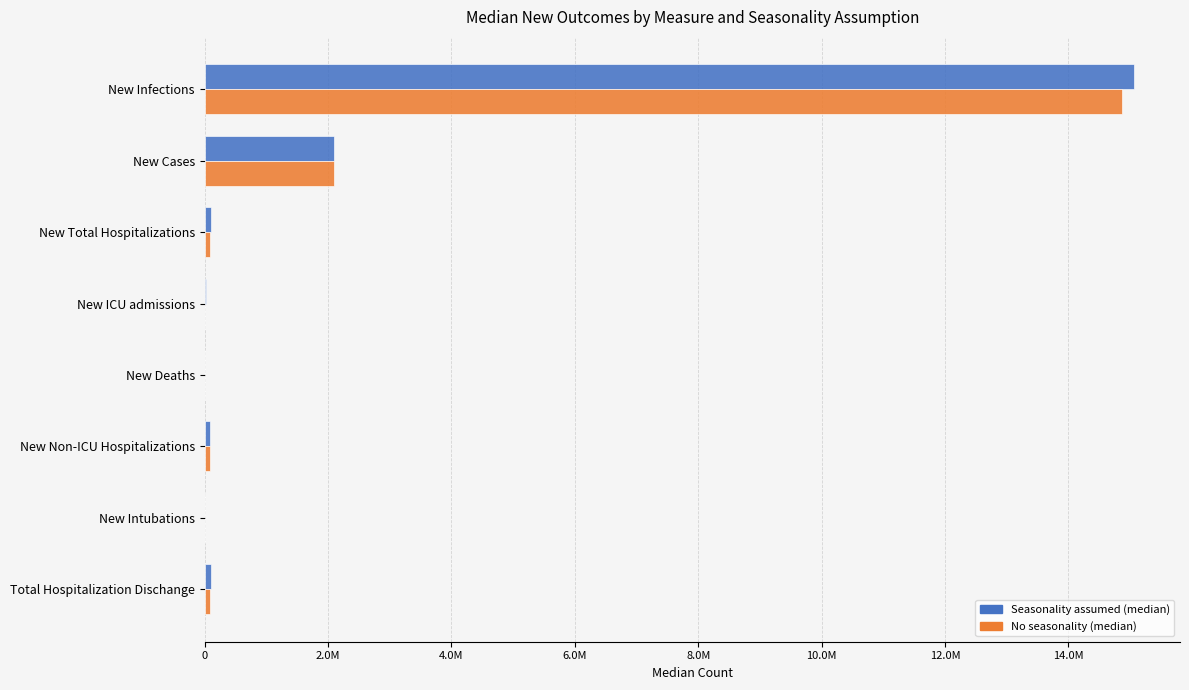

What are all the series names shown in the legend?

Seasonality assumed (median), No seasonality (median)